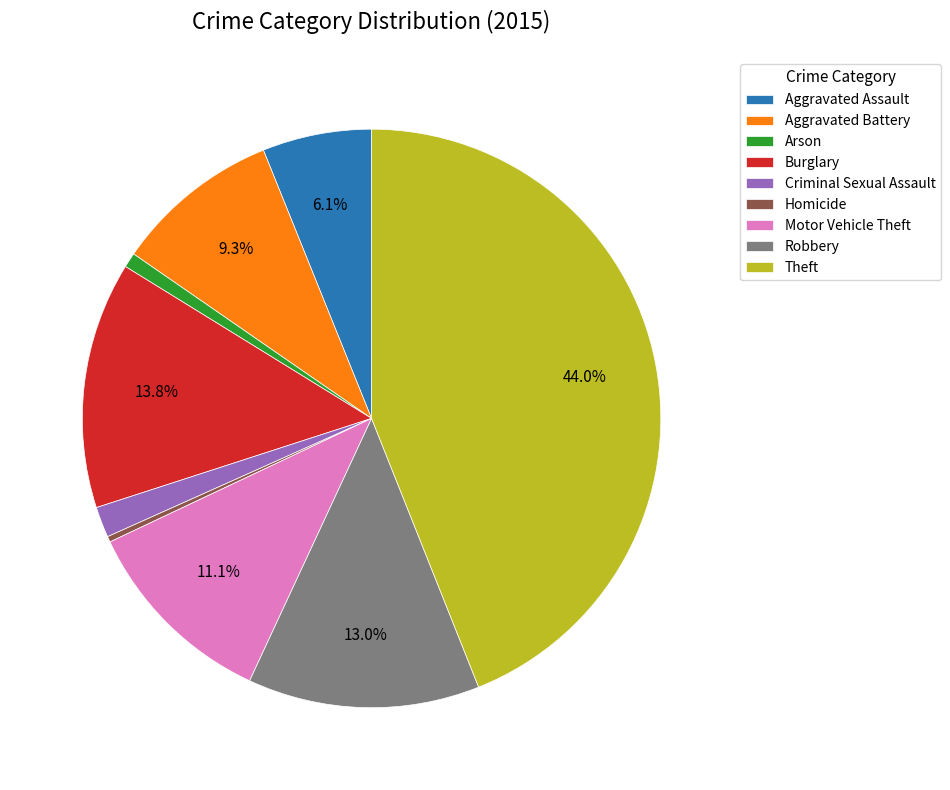

Is Theft the majority of the pie?

No